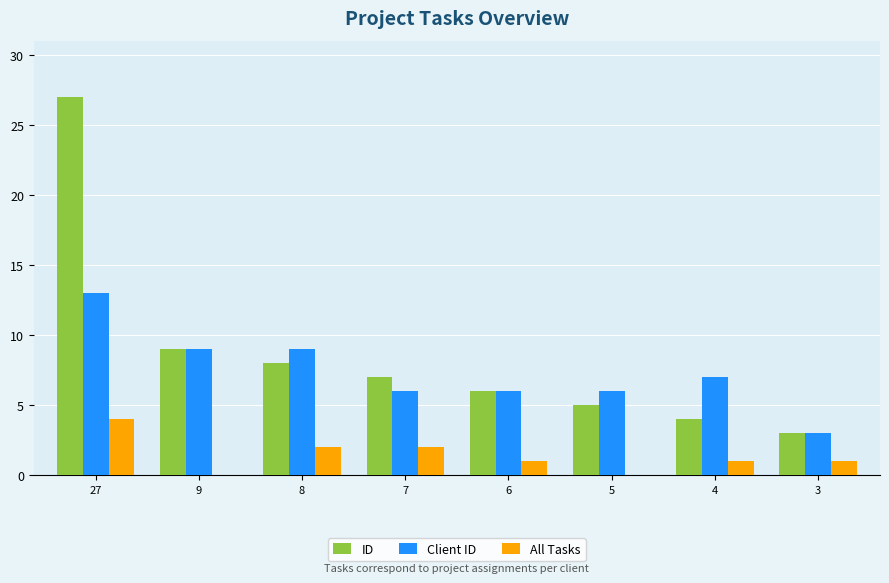

Which series changed the most between 8 and 6?

Client ID